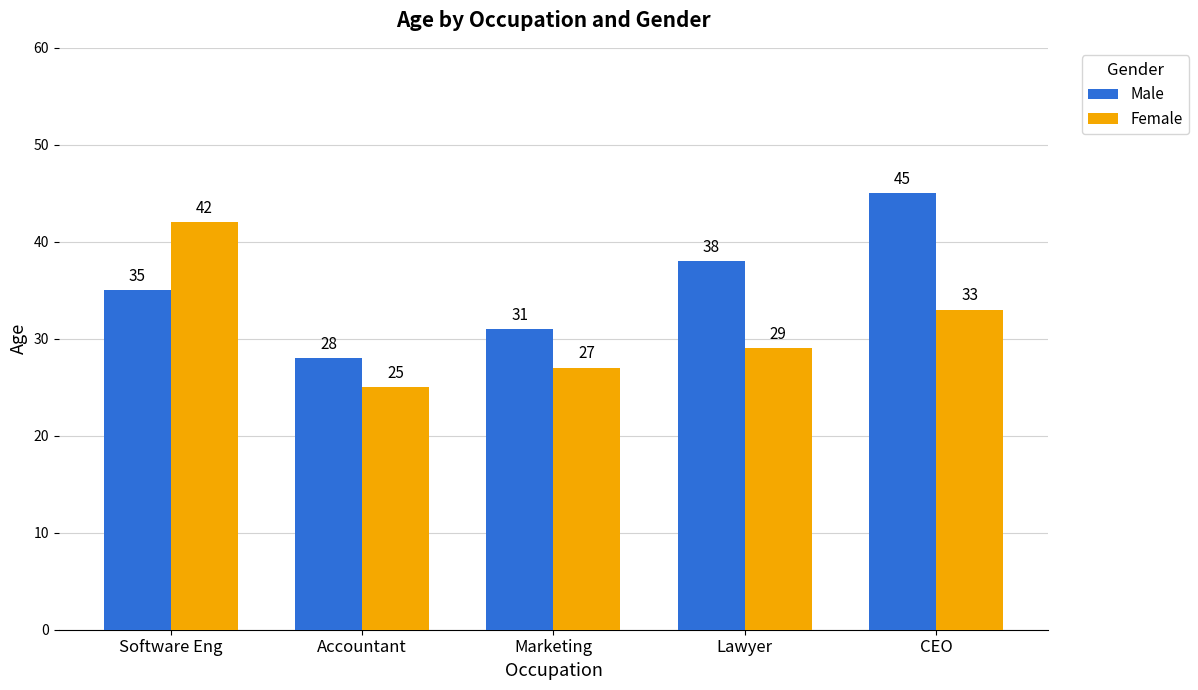

At which label is Female closest to 33?

CEO